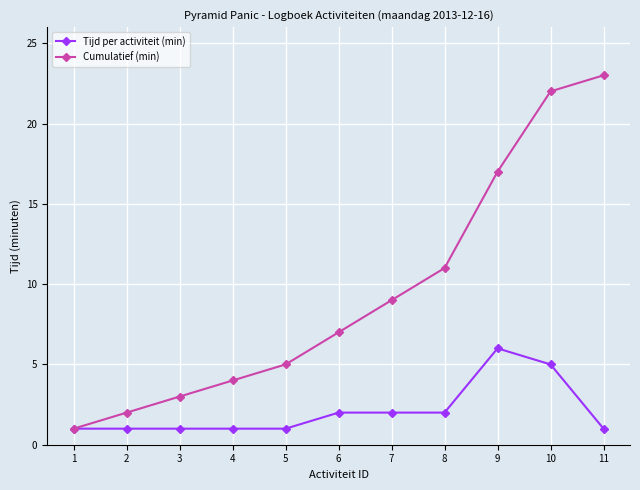

Rank the series by their maximum value, from highest to lowest.

Cumulatief (min), Tijd per activiteit (min)